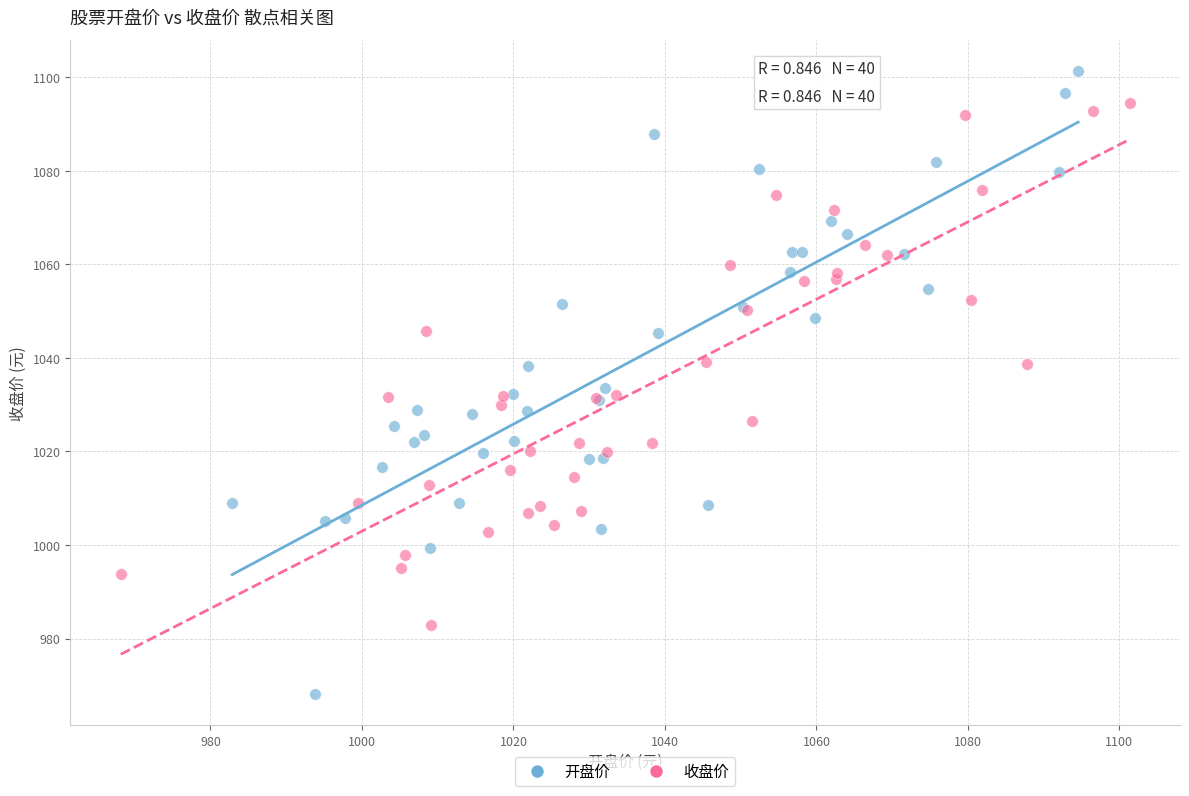

Which series reaches the maximum Y coordinate?

开盘价